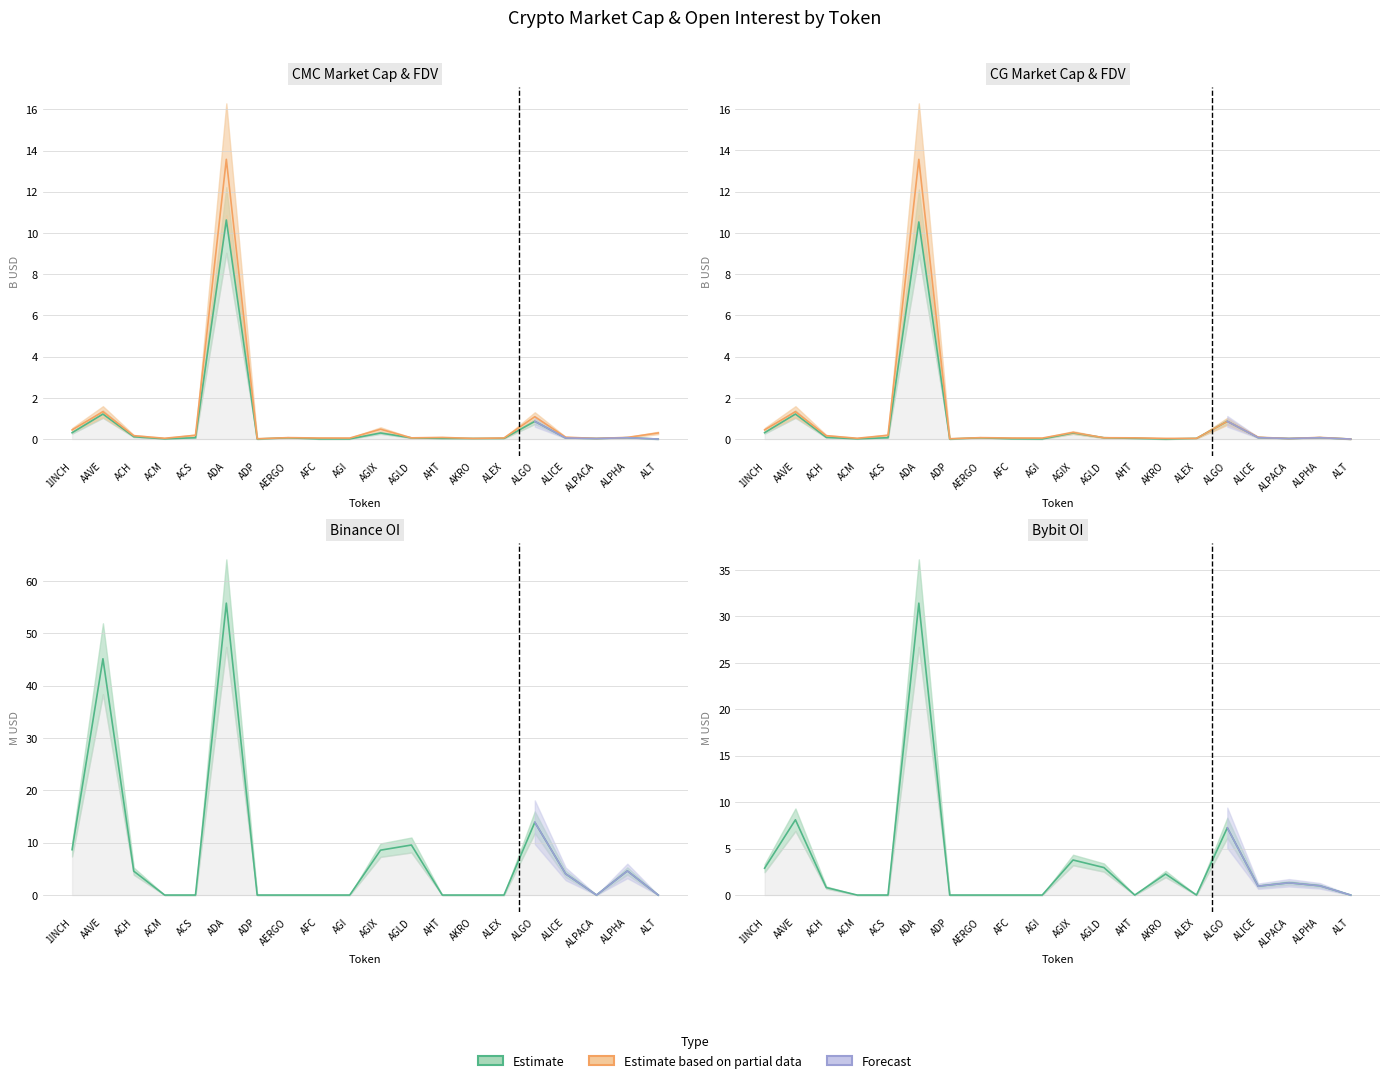

At which category does CG_FDV reach its first local valley?

ACM